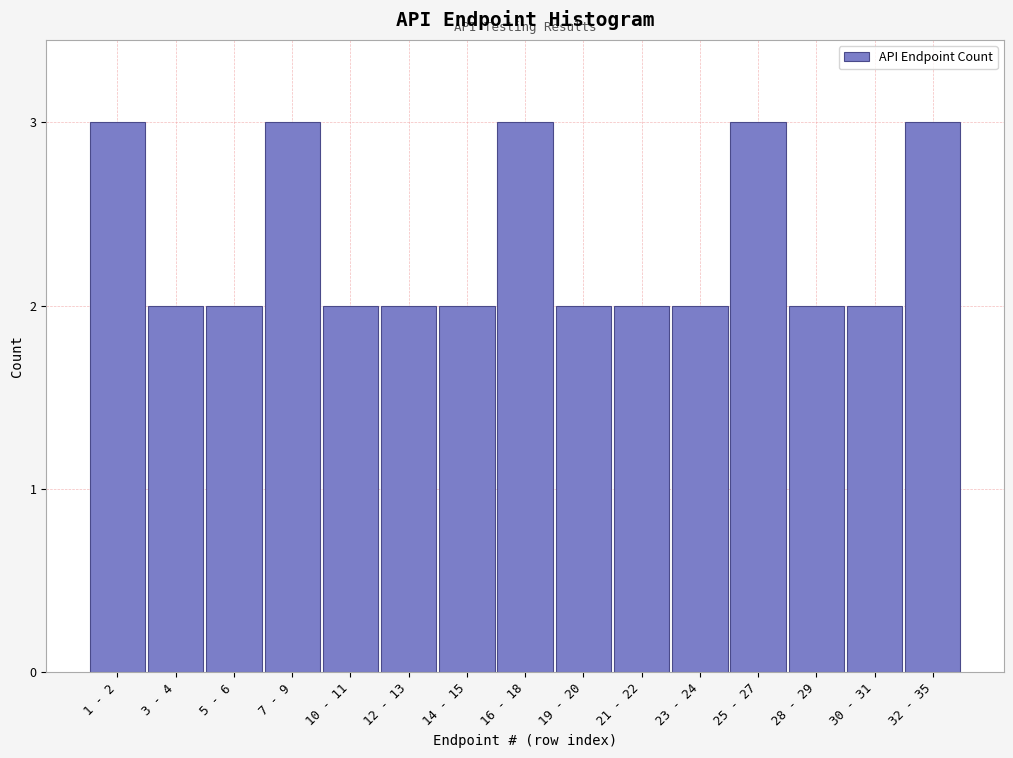

Reading right to left, extract all data points from this chart.

32 - 35=3	30 - 31=2	28 - 29=2	25 - 27=3	23 - 24=2	21 - 22=2	19 - 20=2	16 - 18=3	14 - 15=2	12 - 13=2	10 - 11=2	7 - 9=3	5 - 6=2	3 - 4=2	1 - 2=3